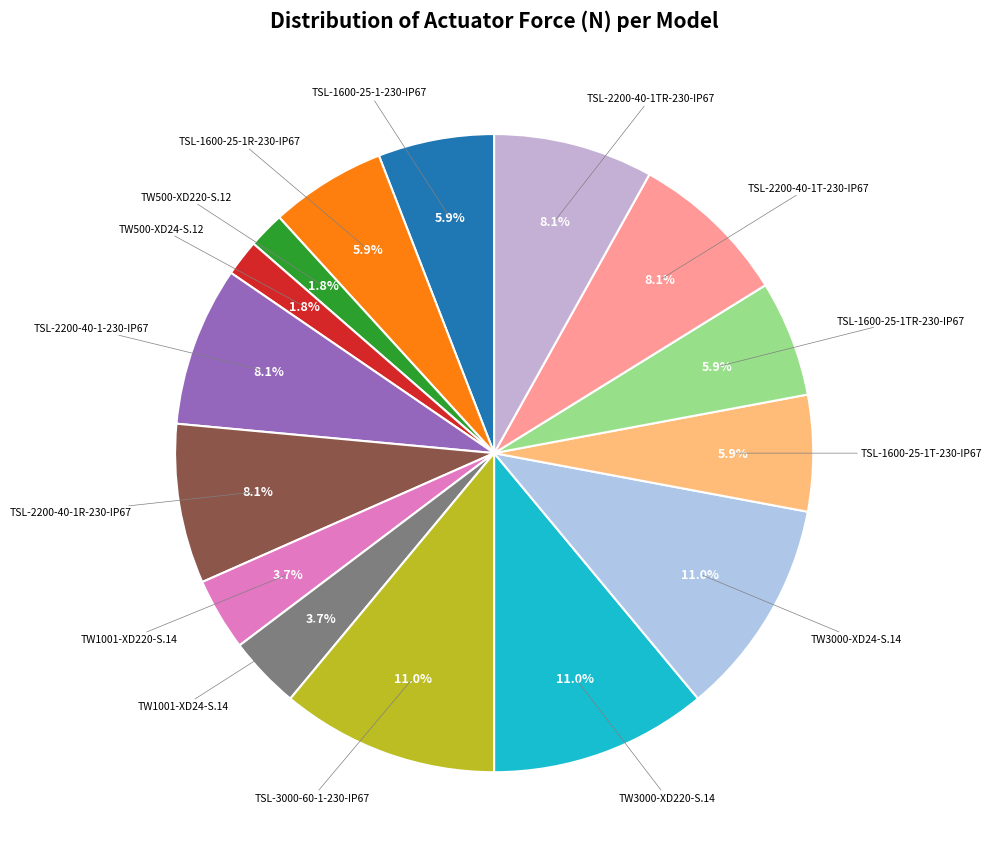

How many segments does this pie chart have?

15